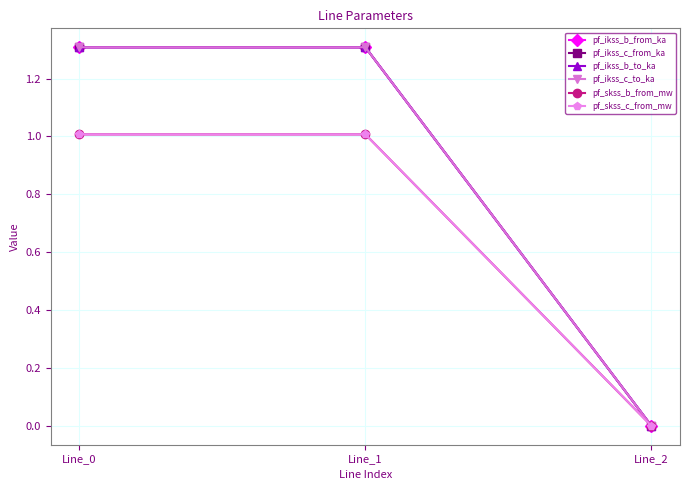

At which label does pf_ikss_c_to_ka reach its peak?

Line_1